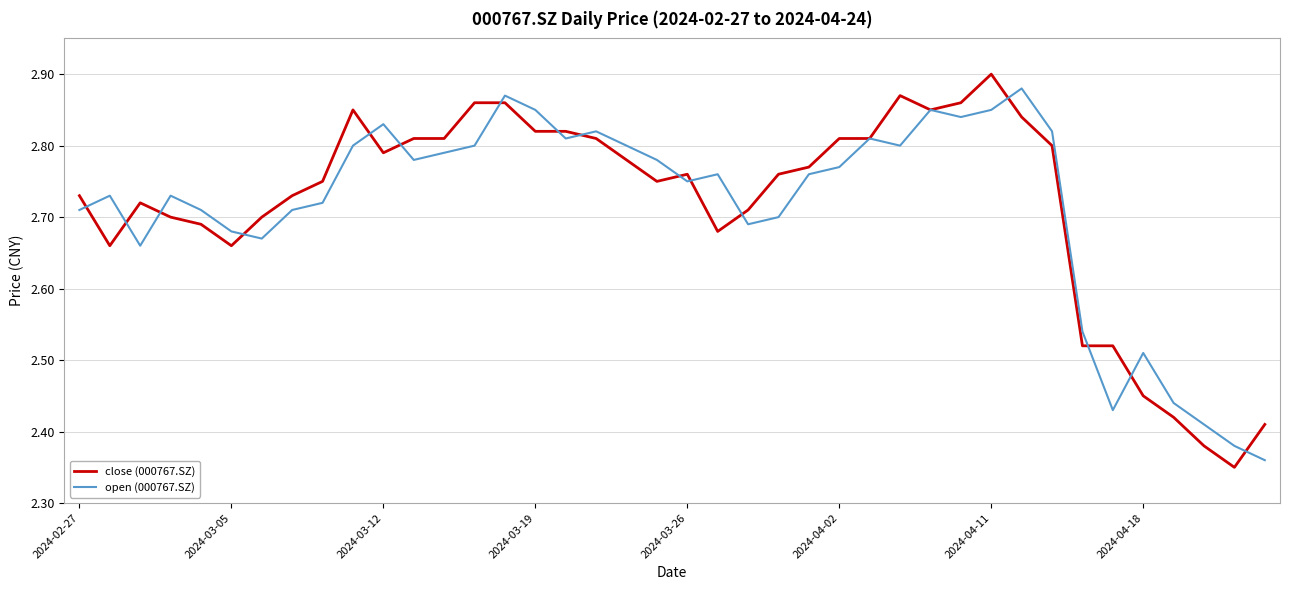

Which series has the largest range (max minus min)?

close (000767.SZ)